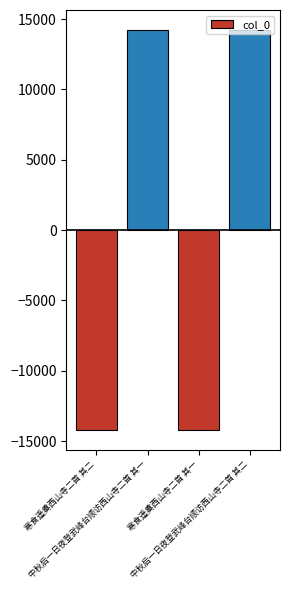

What is the change in value from 寒食遥奠西山寺二首 其二 to 寒食遥奠西山寺二首 其一?

-1.0